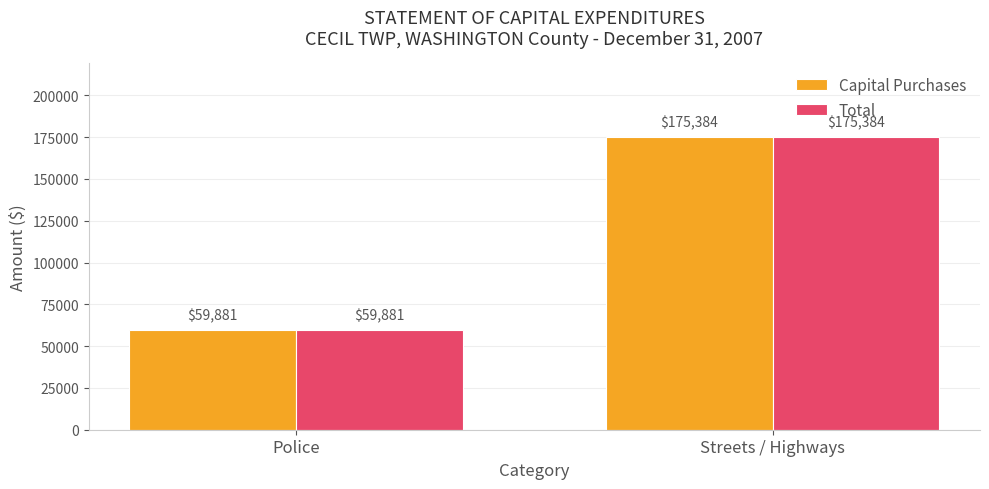

What is the difference between the maximum and minimum values in the Capital Purchases series?

115503